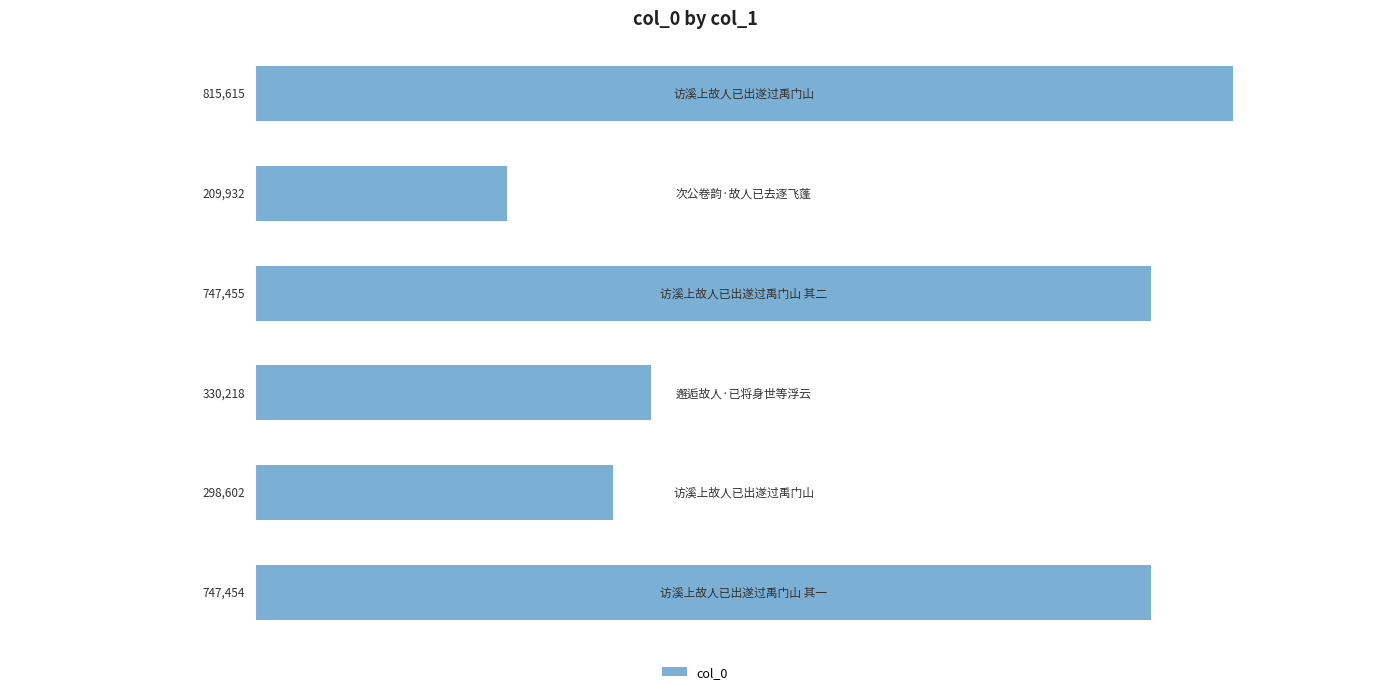

What is the maximum value shown in the chart?

815615